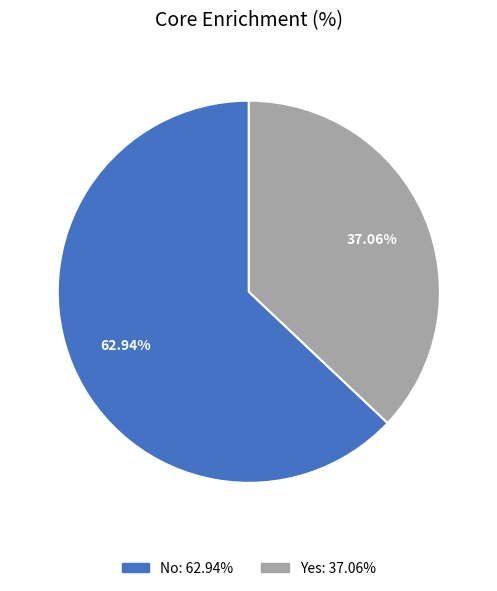

Is there any slice that represents more than half of the pie?

Yes